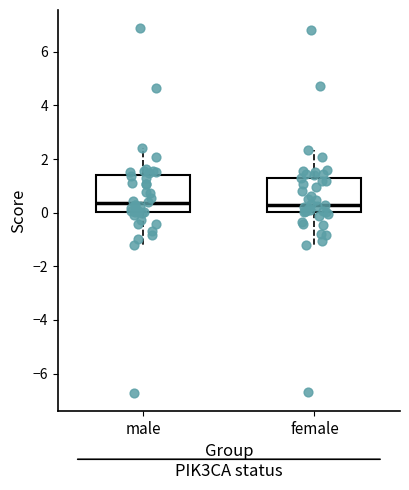

Reading left to right, transcribe this box plot: for each box, give where its median line is, the range the box spans, and where its two whiskers end, as read against the y-axis. The values are not printed on the chart, so give them approximately, as read against the axis.

male: median 0.4, box 0.0 to 1.4, whiskers -1.2 to 2.4
female: median 0.4, box 0.0 to 1.4, whiskers -1.2 to 2.4